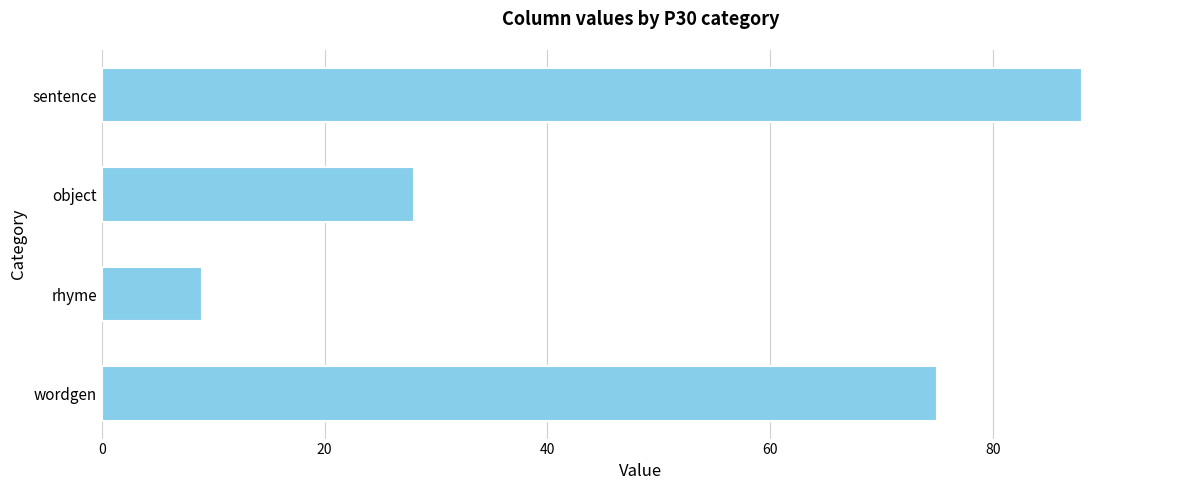

Which label corresponds to the smallest value in the chart?

rhyme